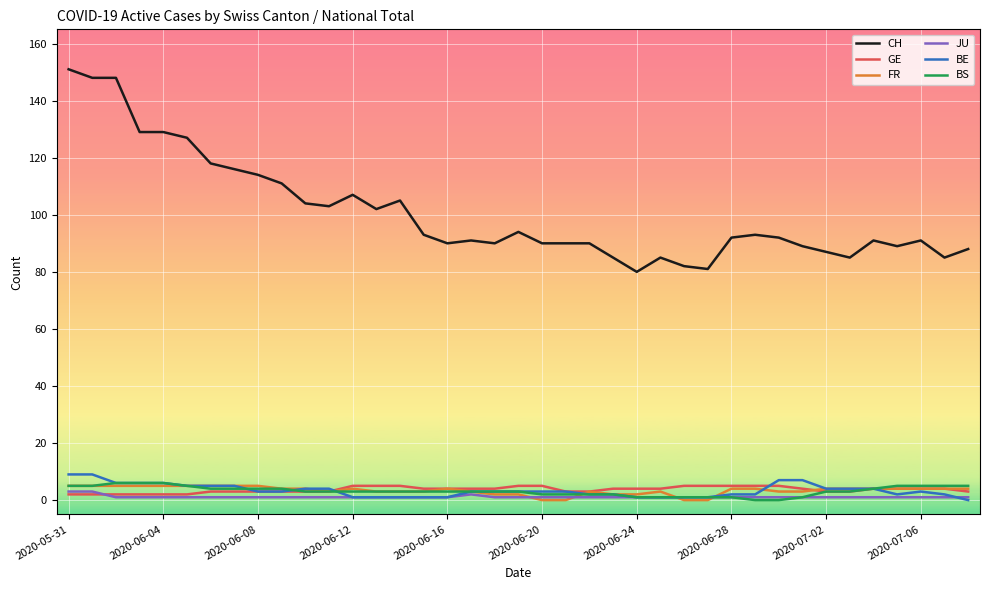

Which series has the largest range (max minus min)?

CH